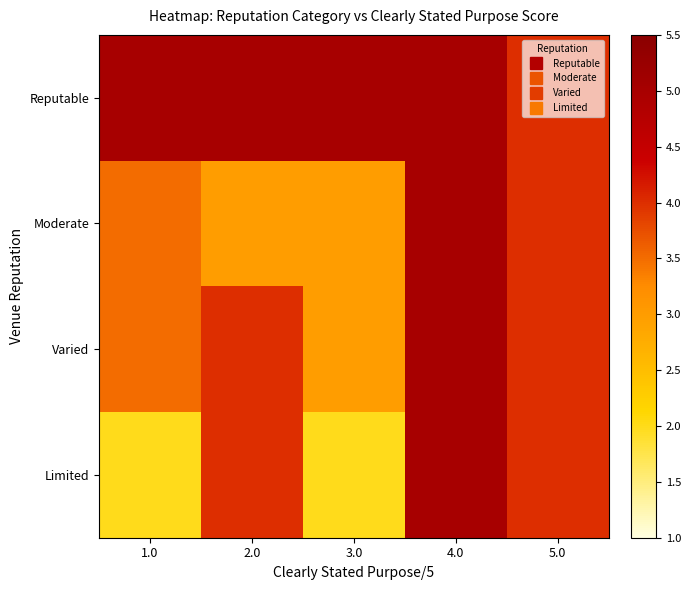

What is the greatest value displayed?

5.0